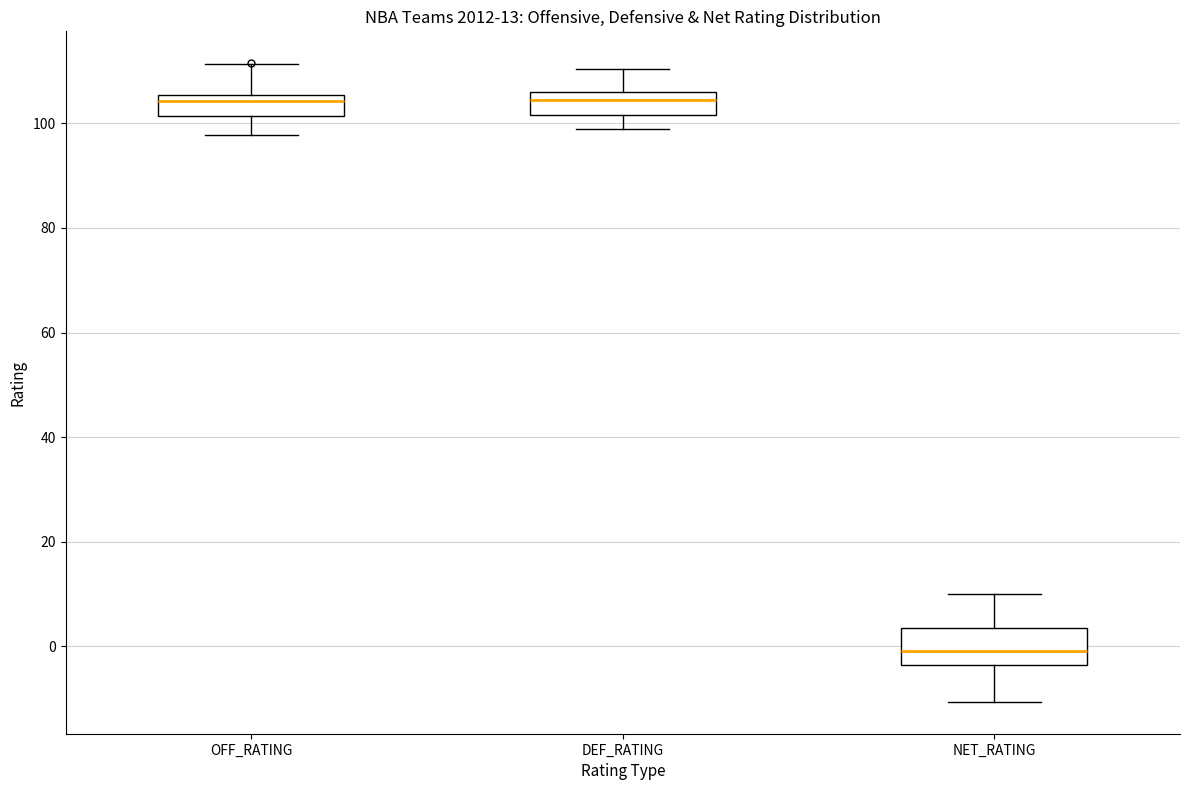

Which box is the tallest, from its lower edge to its upper edge?

NET_RATING